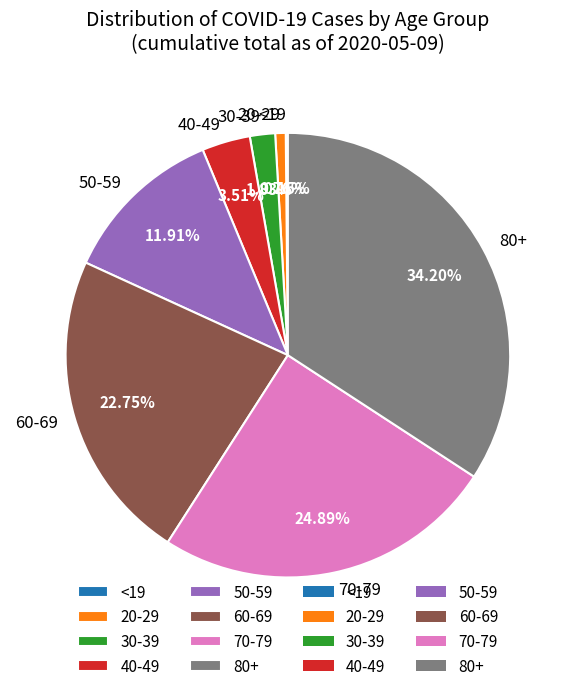

Approximately how many times larger is the value at 30-39 compared to 80+?

0.1